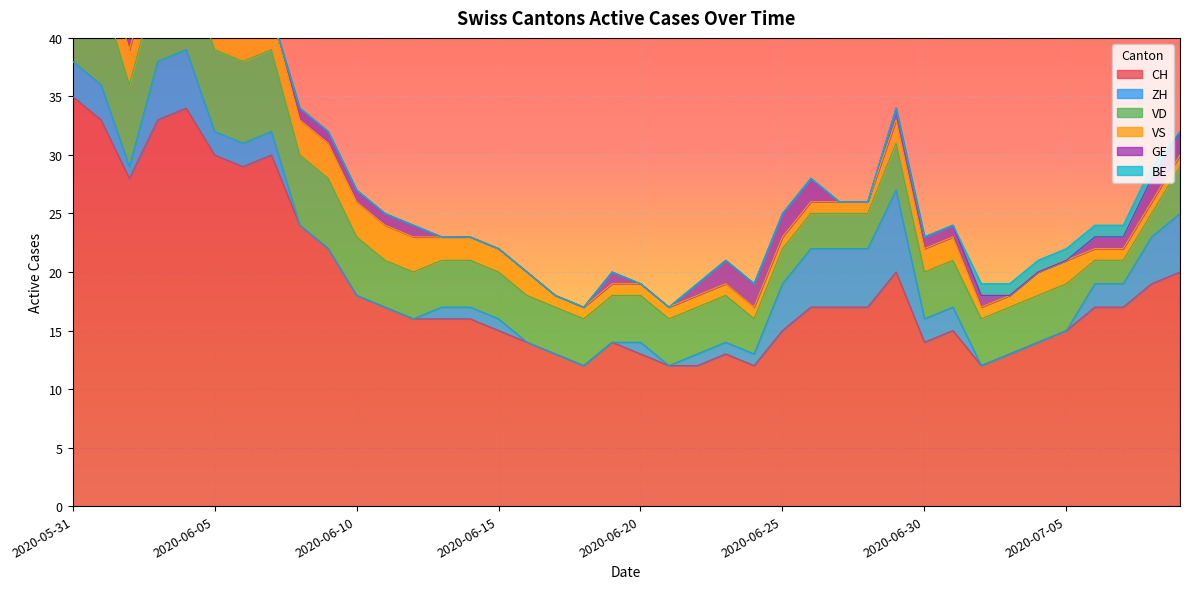

True or false: VS and VD intersect in this chart.

False